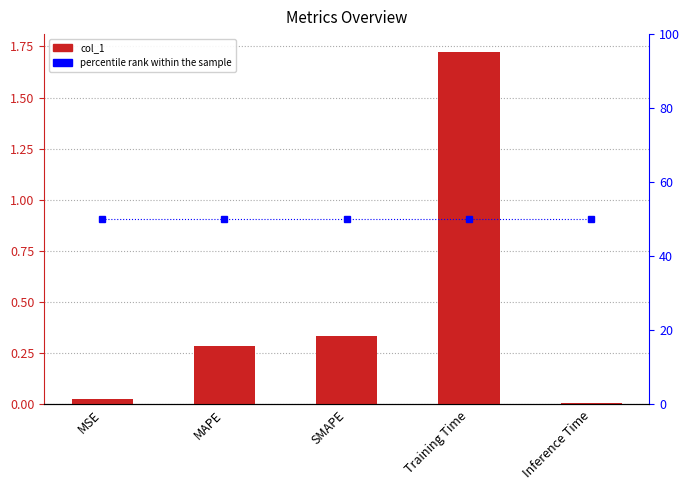

What is the label of the 2nd bar from the right?

Training Time